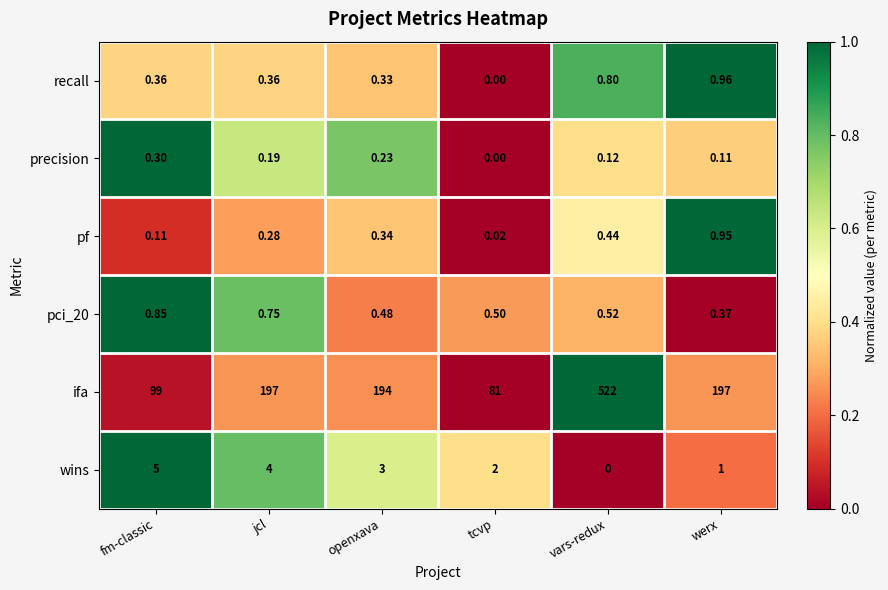

Which series has the largest total across all categories?

ifa